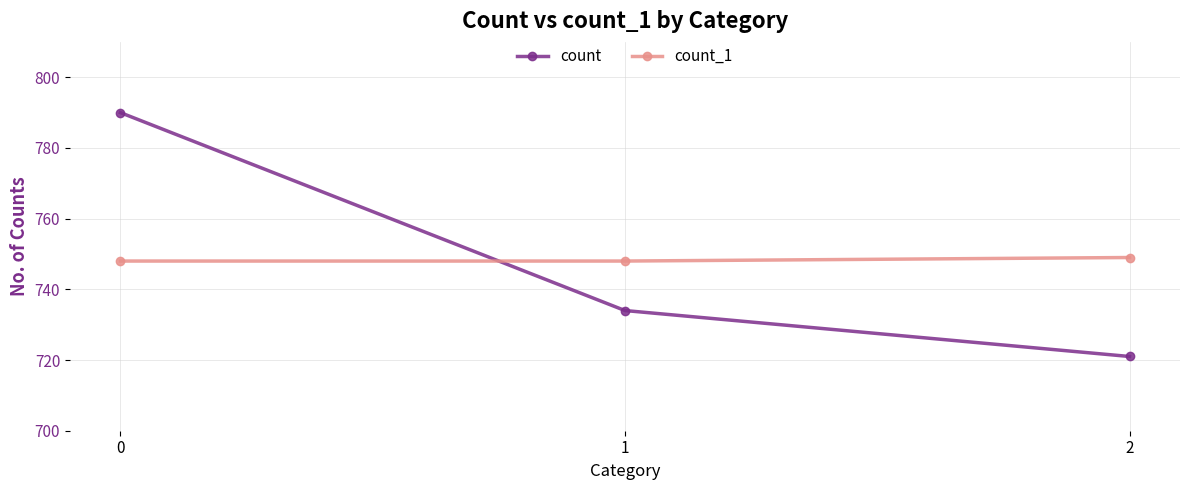

Is it true that count equals 1366 at 0?

False